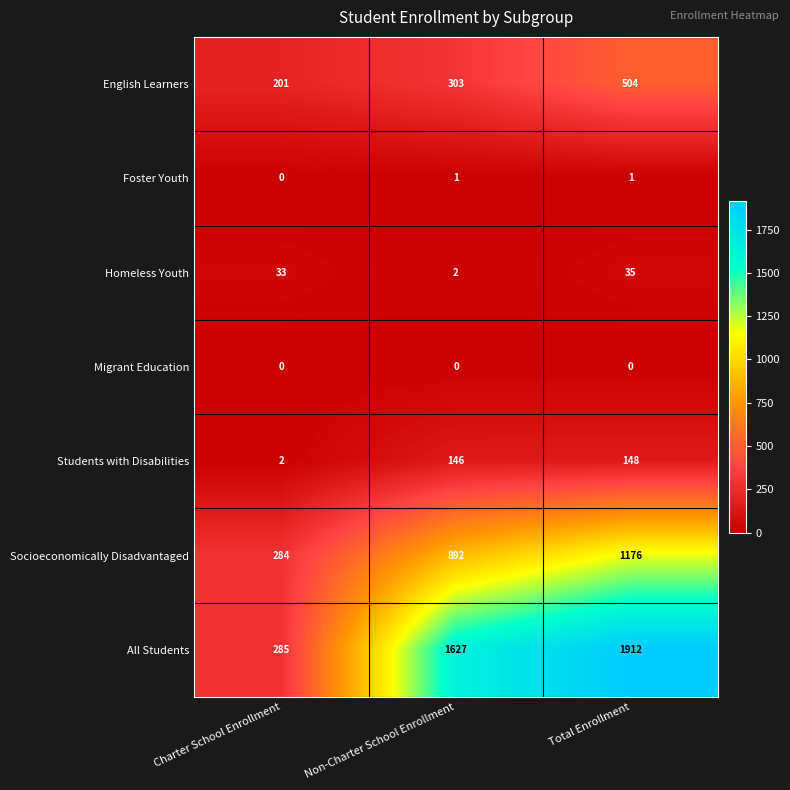

The value of Students with Disabilities at Total Enrollment is 148. True or false?

True